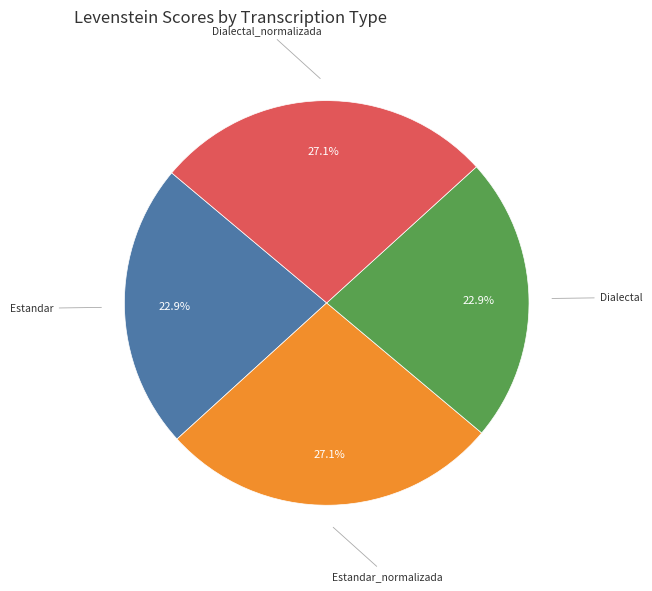

Is there a majority slice in this chart?

No